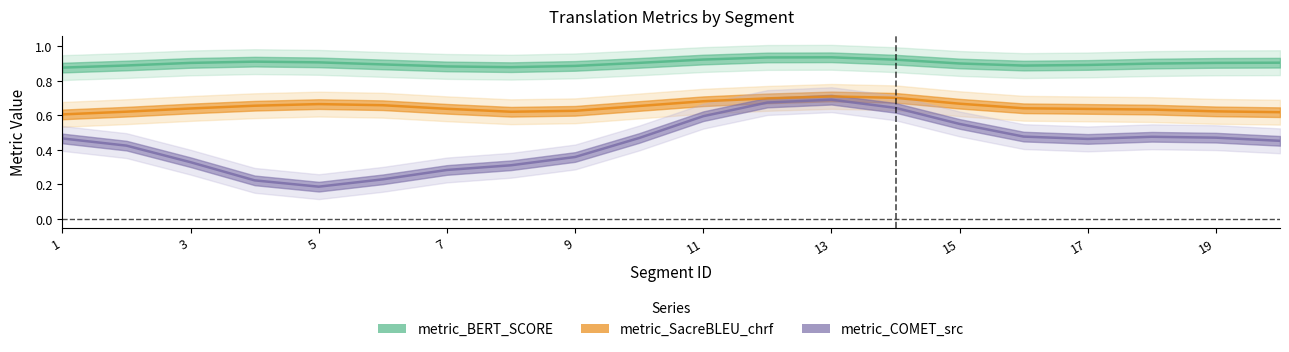

What is the approximate value of metric_COMET_src at 10?

0.5